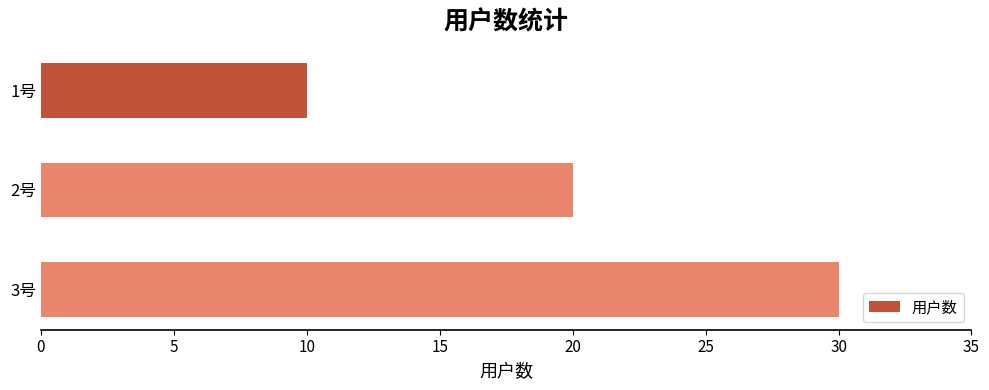

True or false: the data shows 17 at 1号.

False